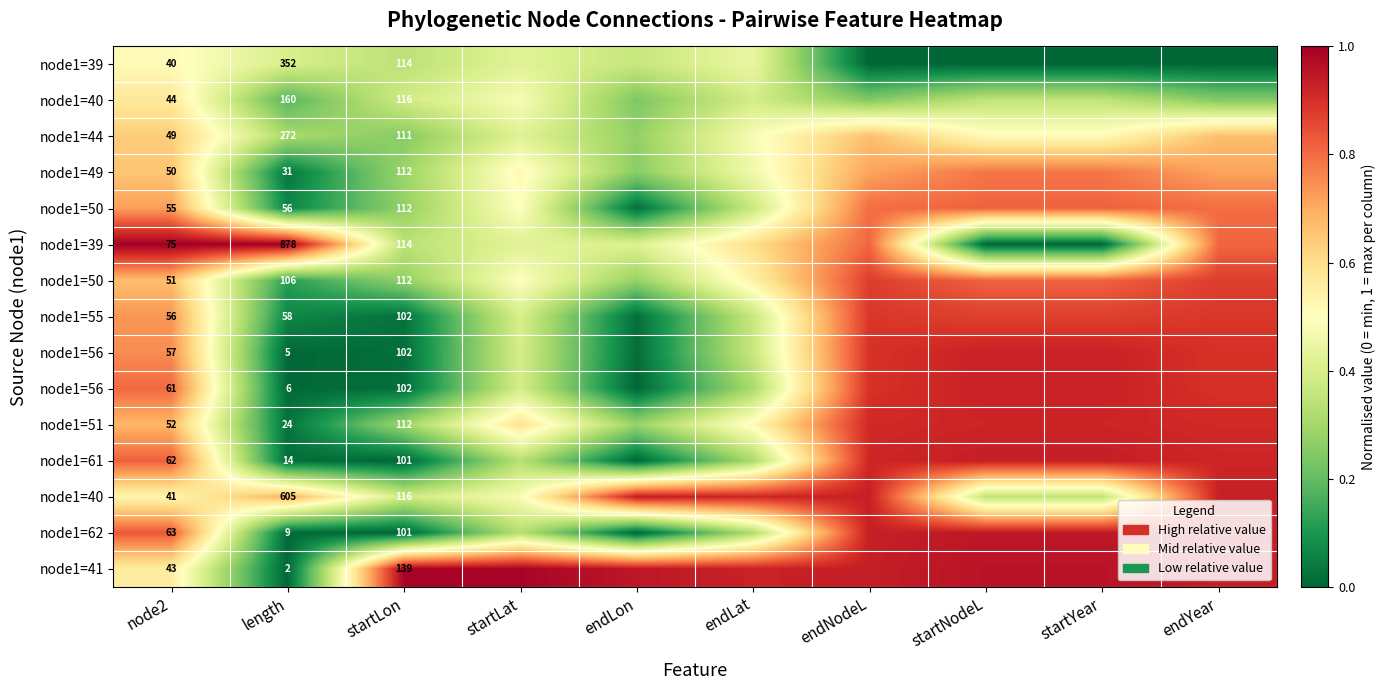

At how many categories does at least one series exceed 0?

10